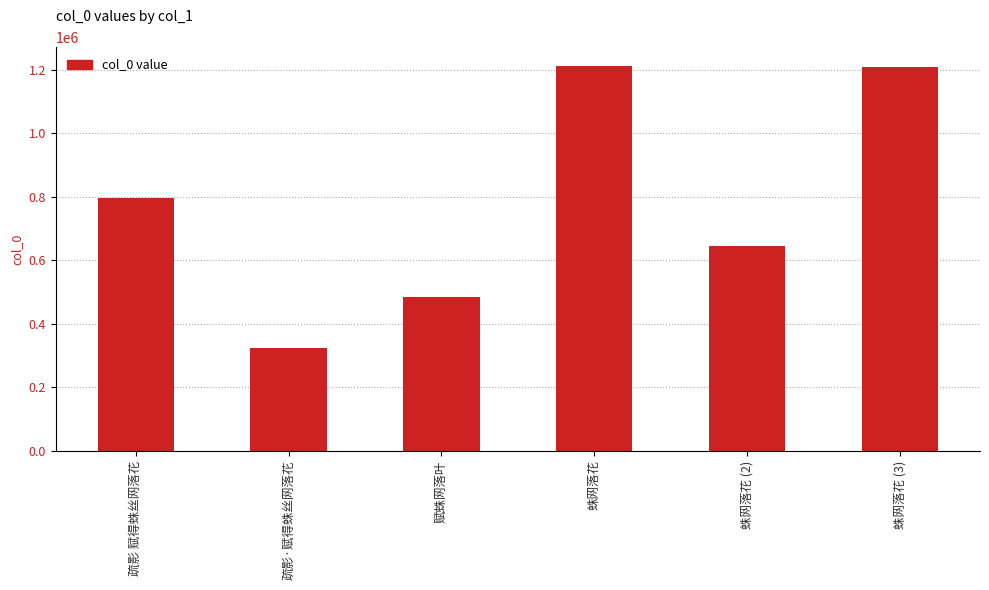

How many series are shown in this chart?

1